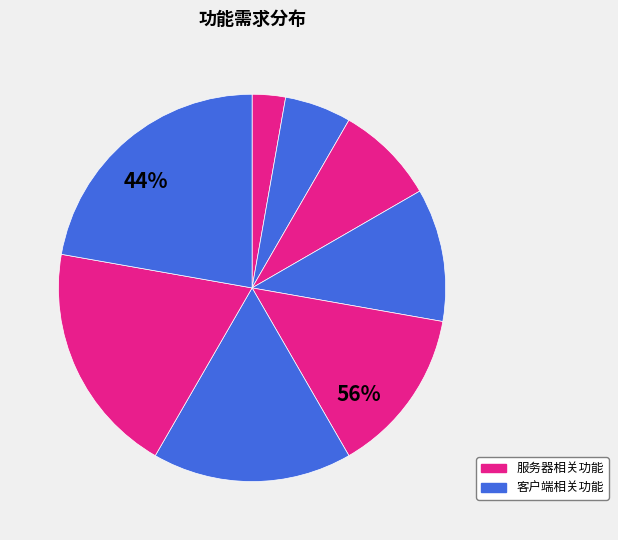

Is it true that 客户端支持Chrome/IE10+ is 31% of the pie?

False